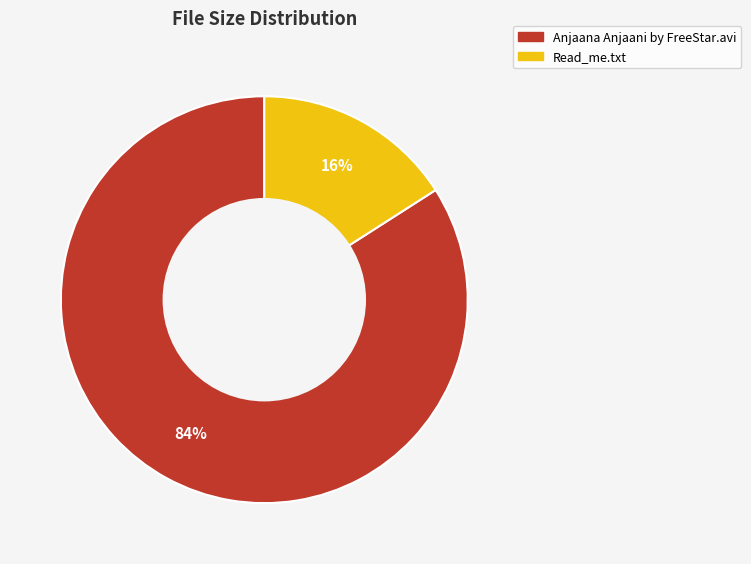

To the nearest percent, what percentage of the pie is Read_me.txt?

16%